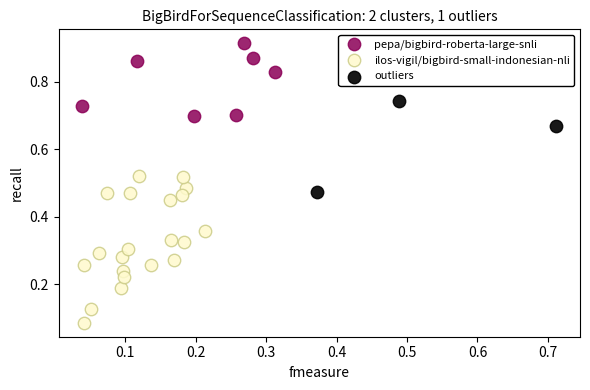

Which series reaches the minimum Y coordinate?

ilos-vigil/bigbird-small-indonesian-nli